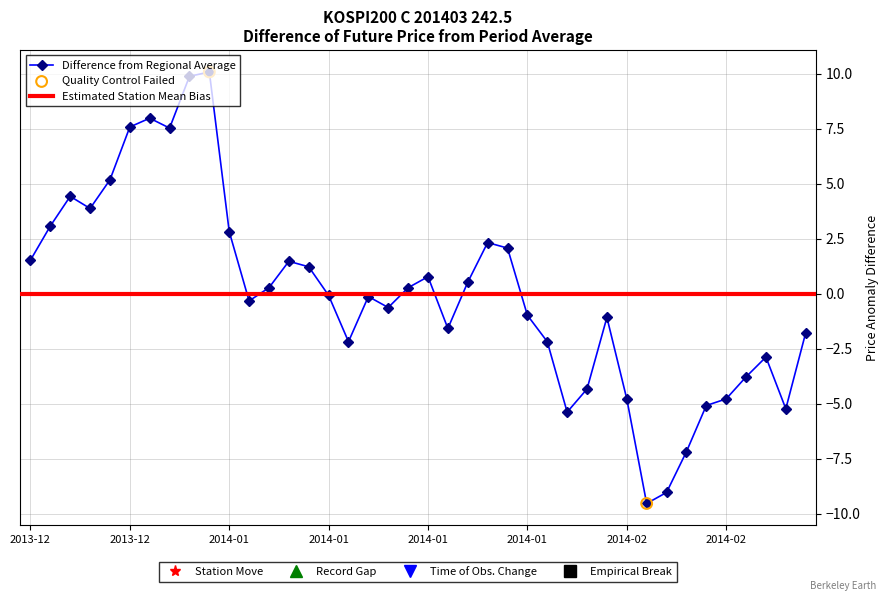

Between 2013-12-20 and 2014-01-22, which is larger?

2013-12-20